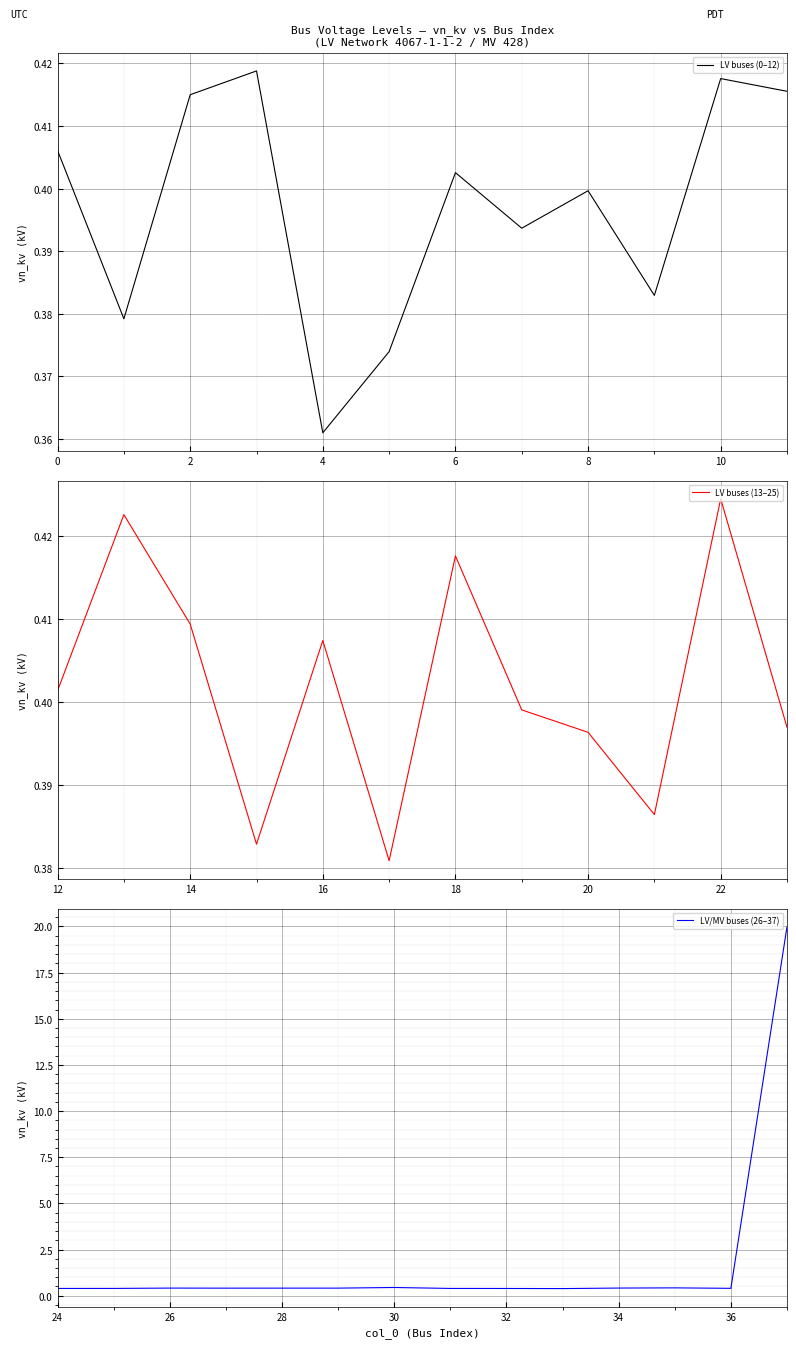

The LV buses (0–12) series shows 0.2 at 0. True or false?

False